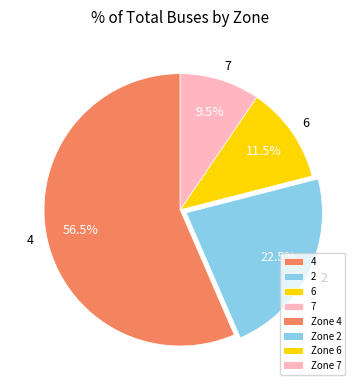

Is there any slice that represents more than half of the pie?

Yes